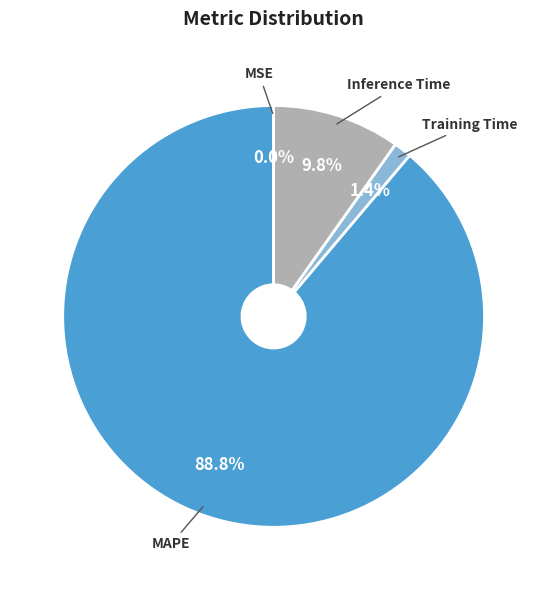

Which category has the biggest portion of the pie?

MAPE